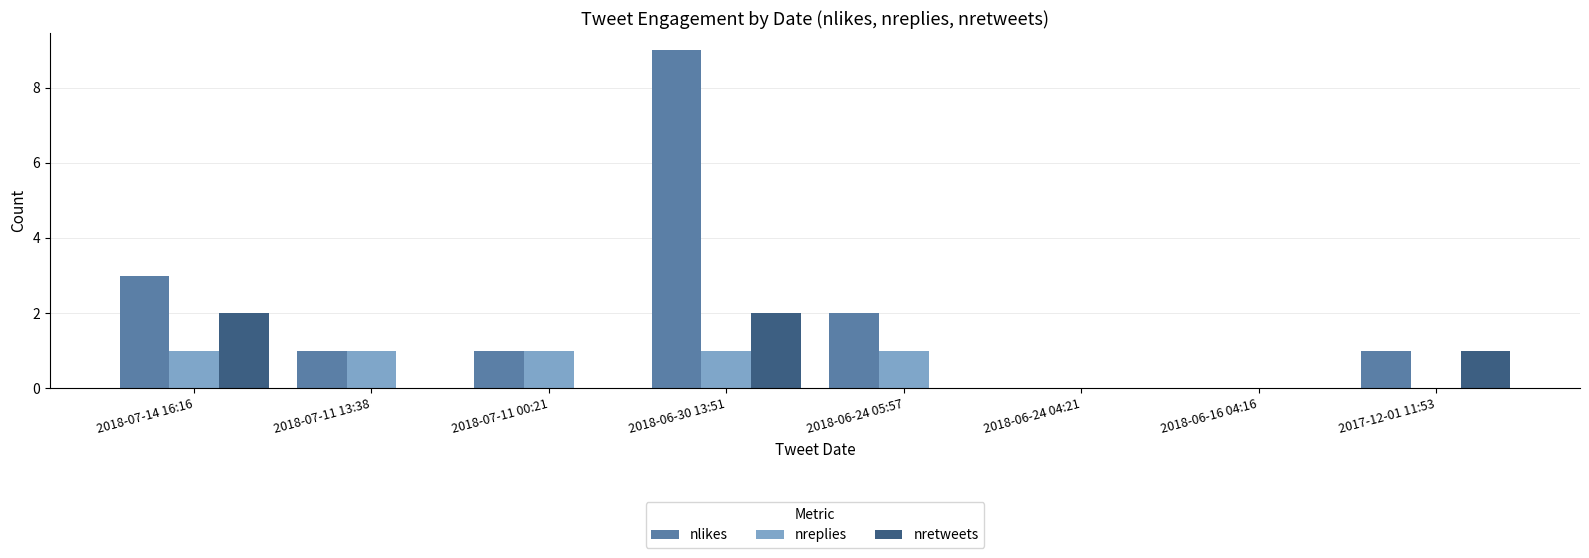

Count the number of data series in this chart.

3